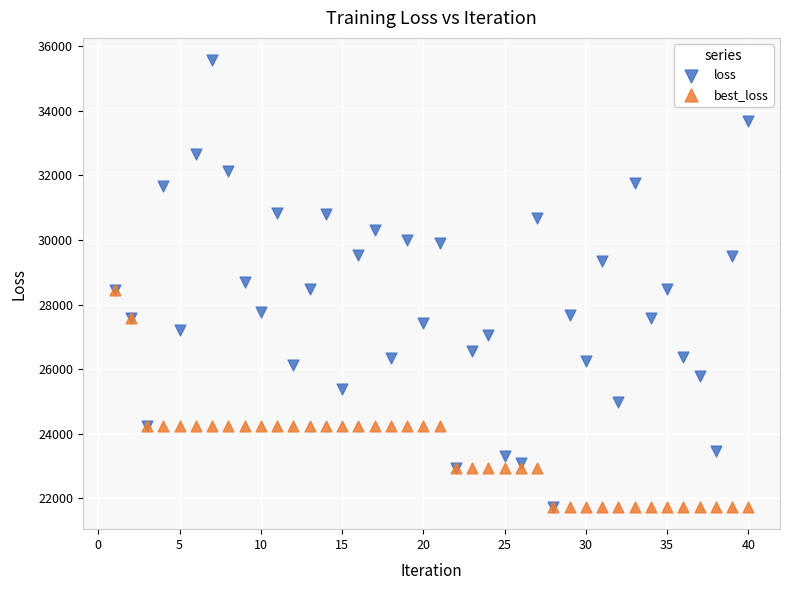

What are all the series names shown in the legend?

loss, best_loss